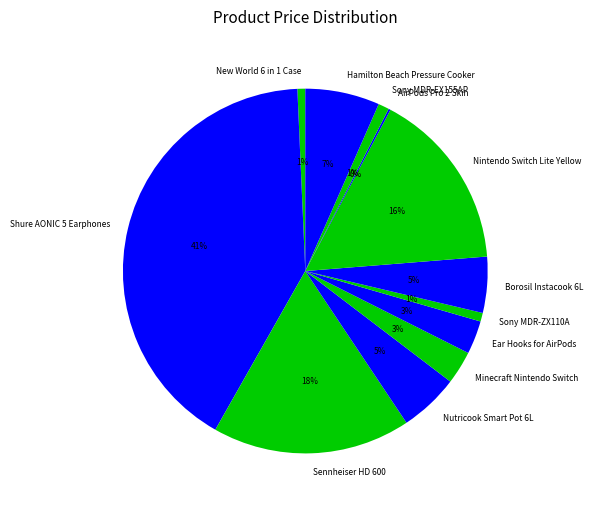

The Nutricook Smart Pot 6L slice represents 5% of the pie. True or false?

True